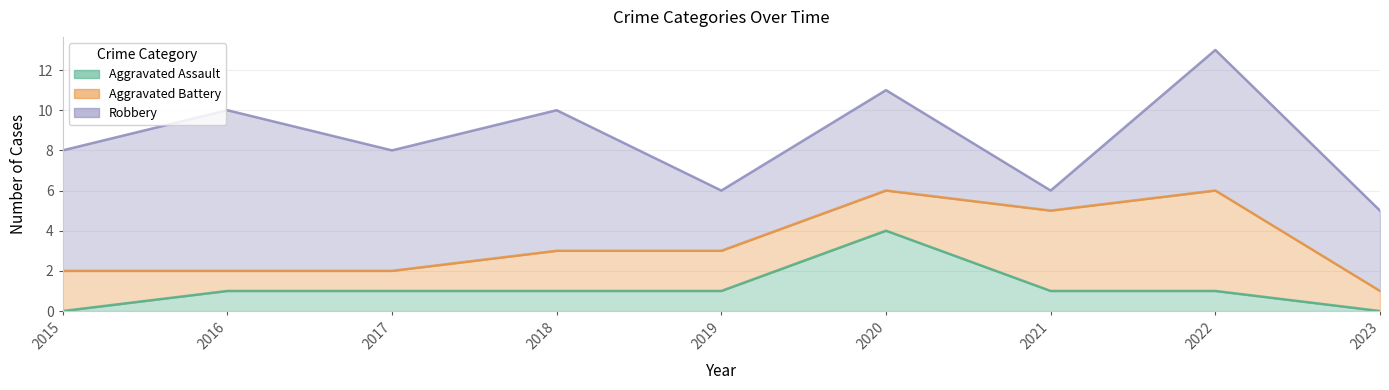

How many categories are shown in the chart?

9